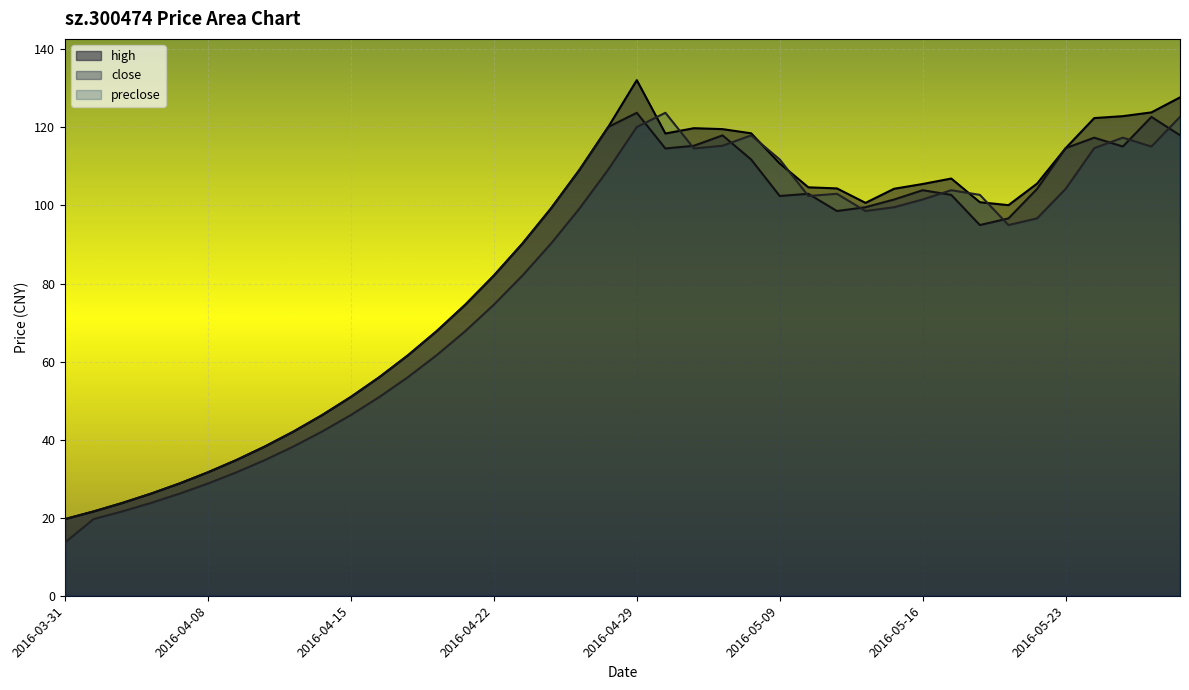

What is the maximum value shown in the chart?

132.1